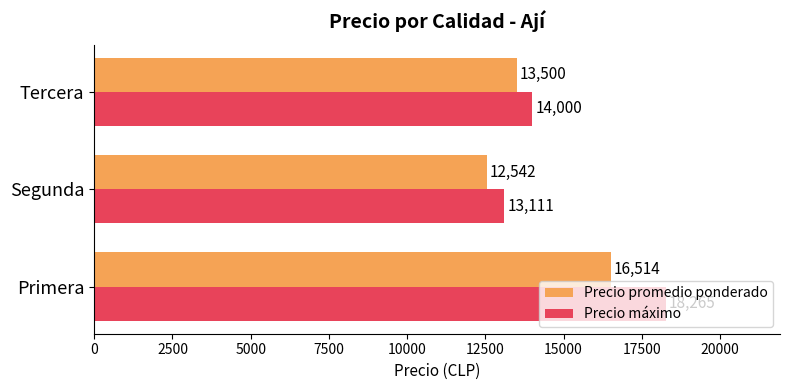

Between Primera and Tercera, which series saw the biggest shift?

Precio máximo